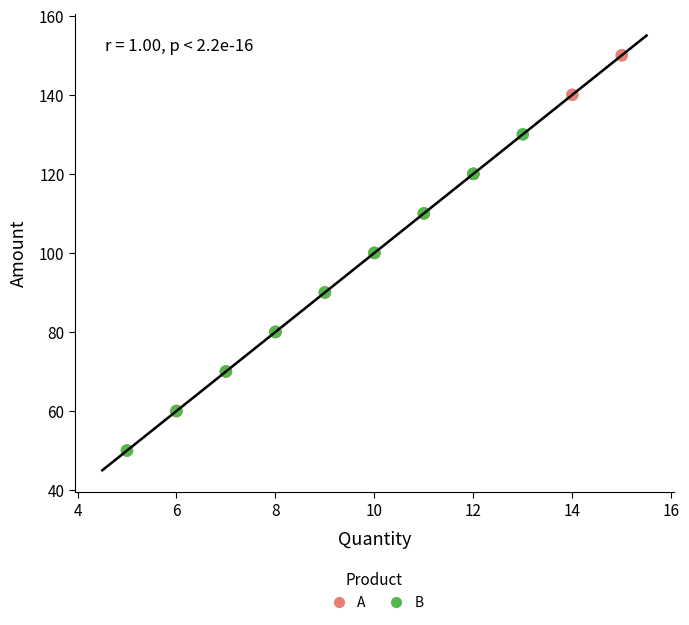

Which series has the widest spread of Y values?

A